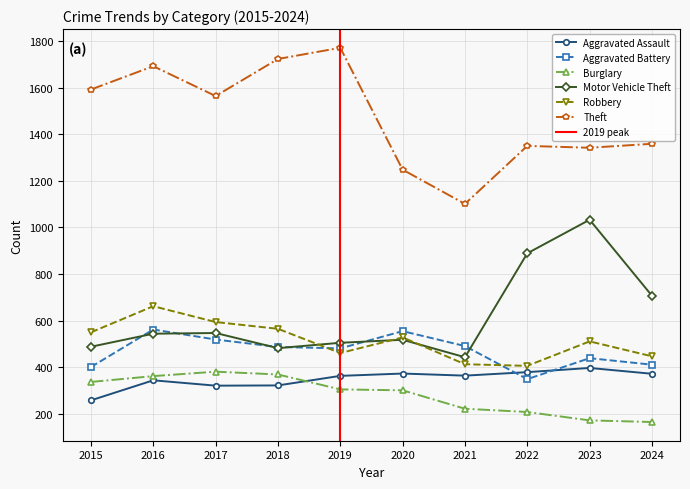

What is the sum of the Aggravated Battery values at 2021 and 2023?

930